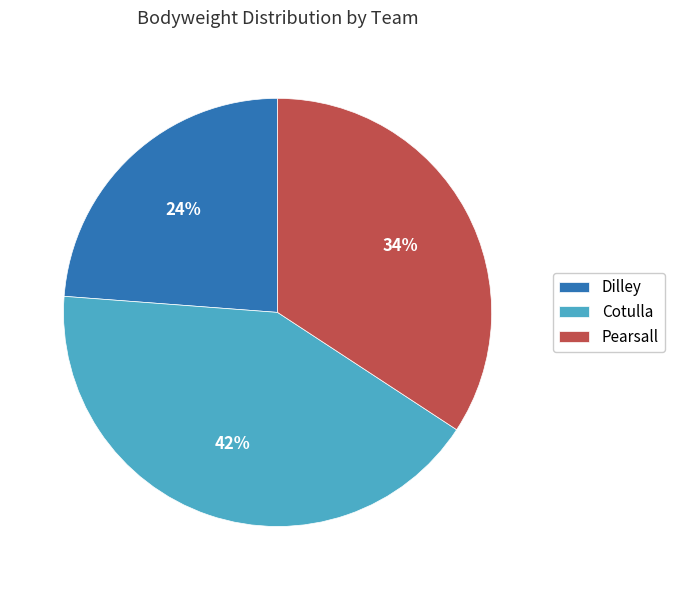

Which has a higher value, Dilley or Cotulla?

Cotulla